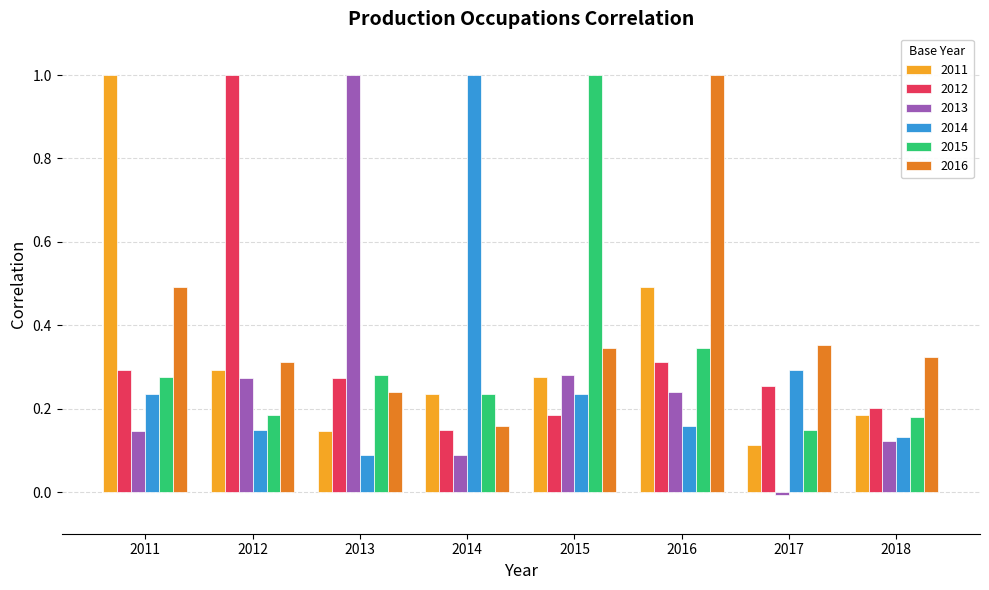

Which series changed the most between 2014 and 2017?

2014